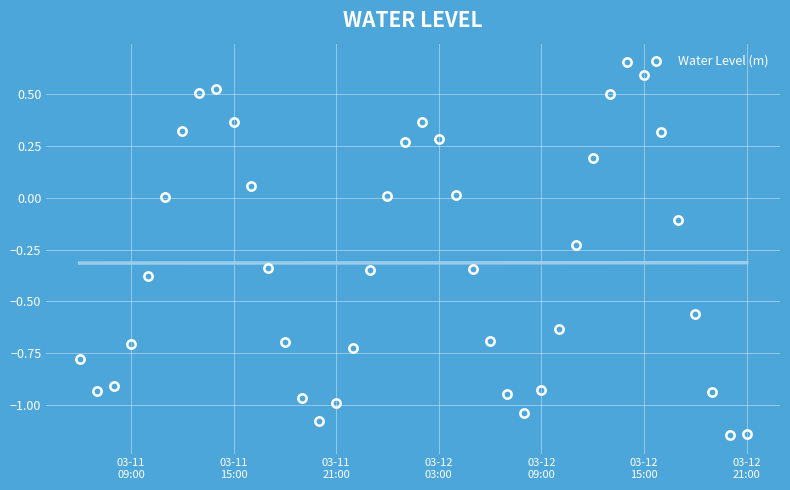

True or false: Water Level (m) has more than 2 points higher than both neighbors.

True